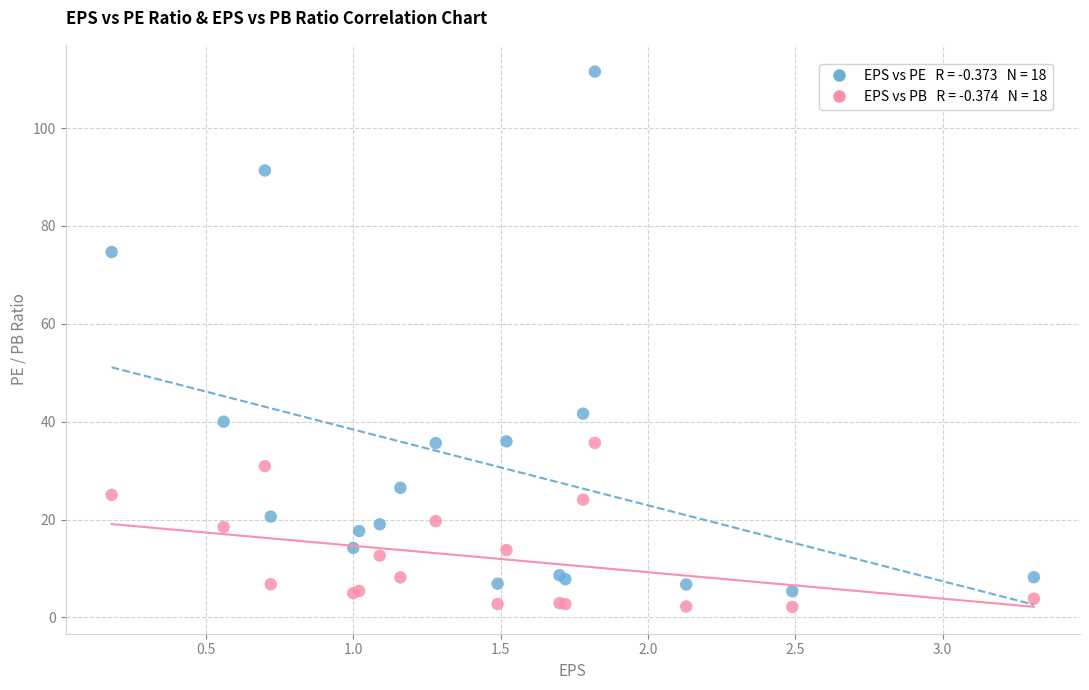

Across all series, what Y value is closest to 56?

41.6